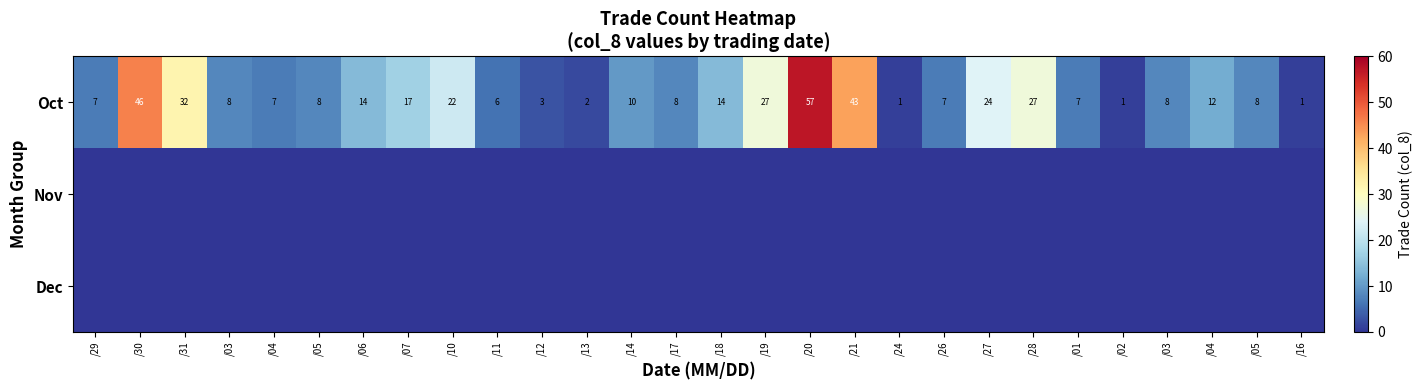

What is the greatest value displayed?

57